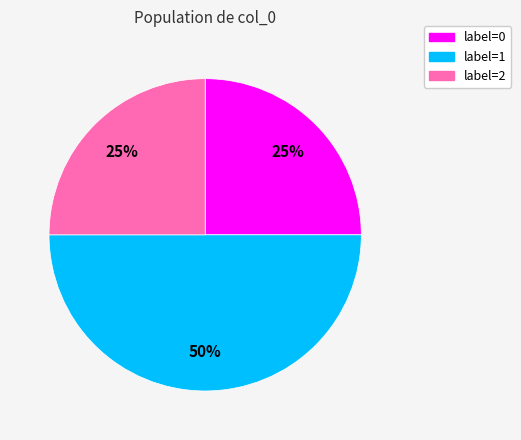

To the nearest percent, what is the difference between the largest and smallest slice percentages?

25%